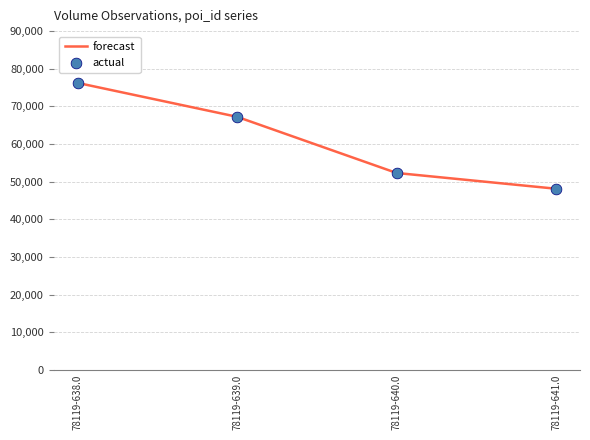

What is the change in value from 78119-638.0 to 78119-641.0?

-28130